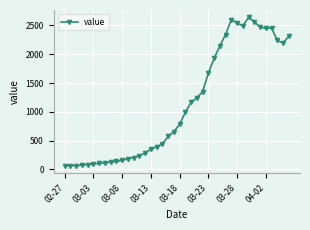

What is the difference between the second highest and minimum values?

2542